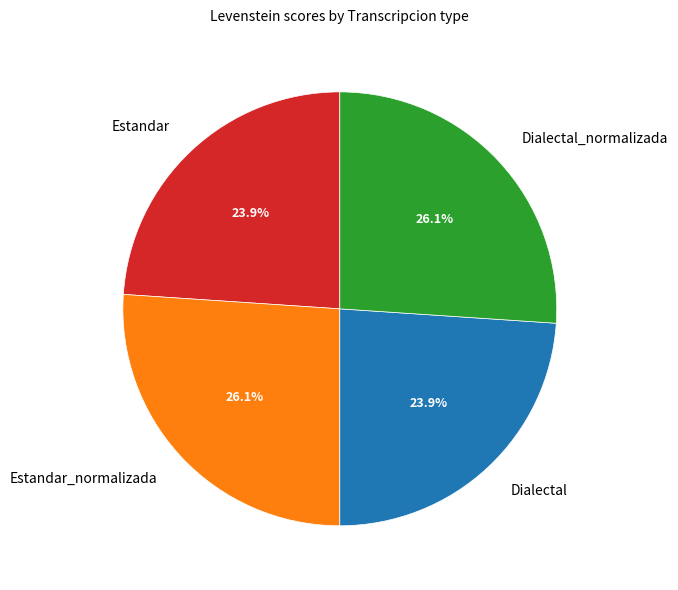

What portion of the pie excludes Dialectal?

76.1%